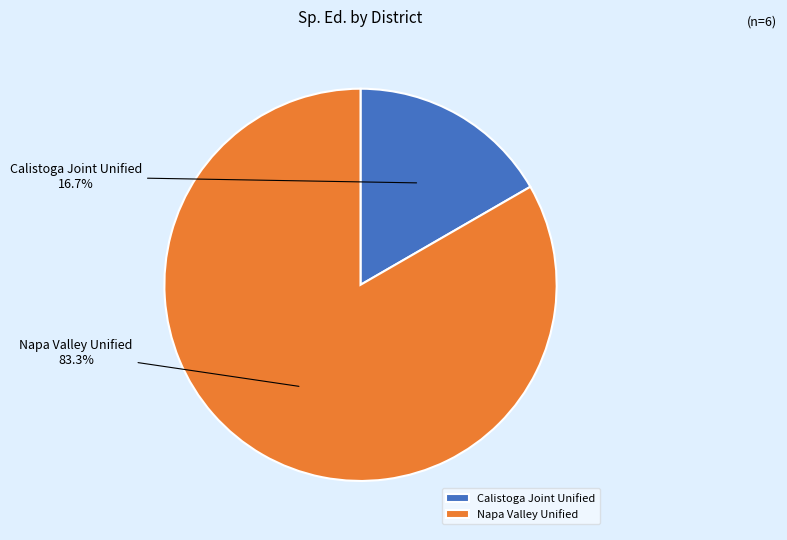

How much of the chart is everything except Calistoga Joint Unified?

83.3%